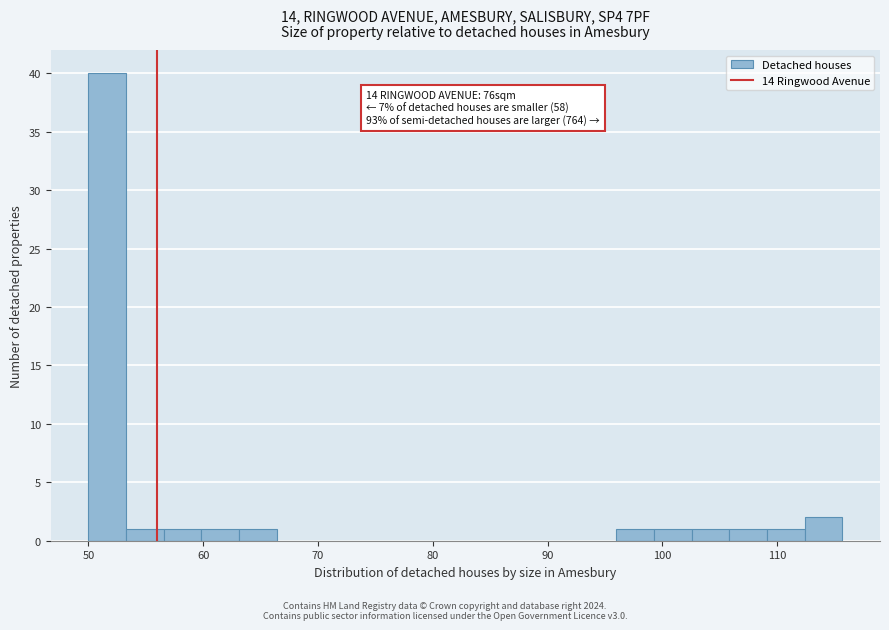

Around what value on the x-axis is the tallest bar? Give the approximate position of its centre, as read against the axis.

52